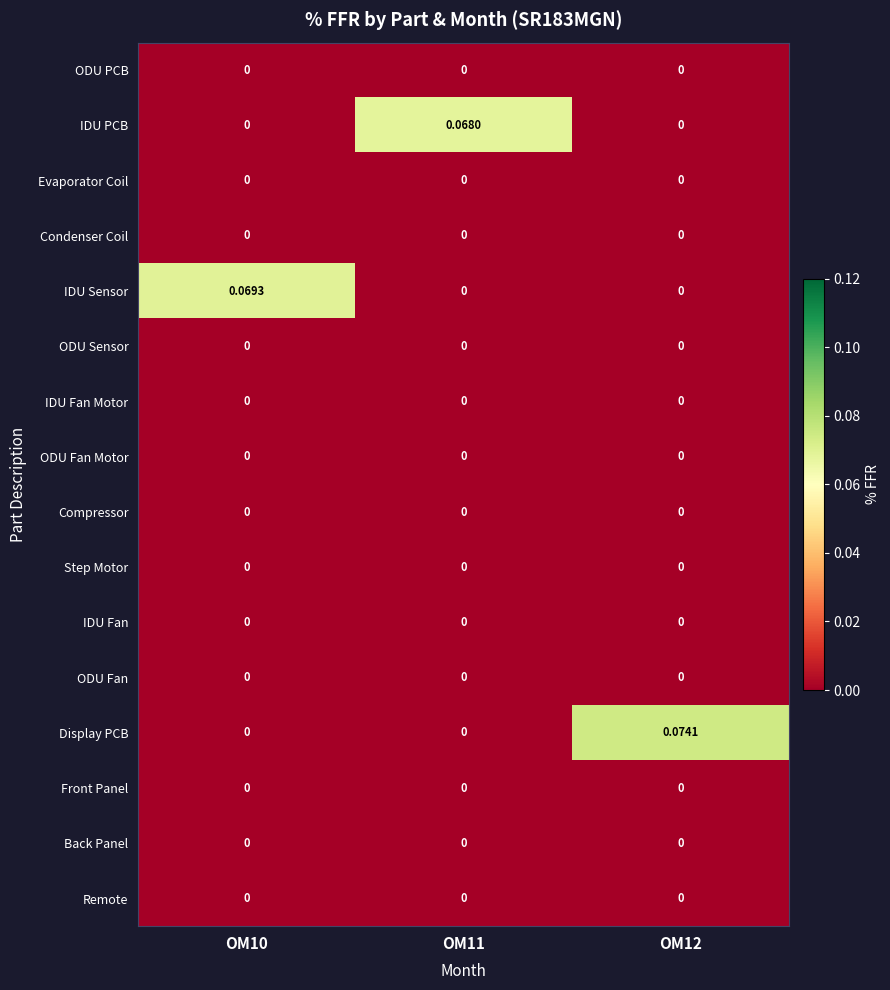

Which series has the largest total across all categories?

Display PCB